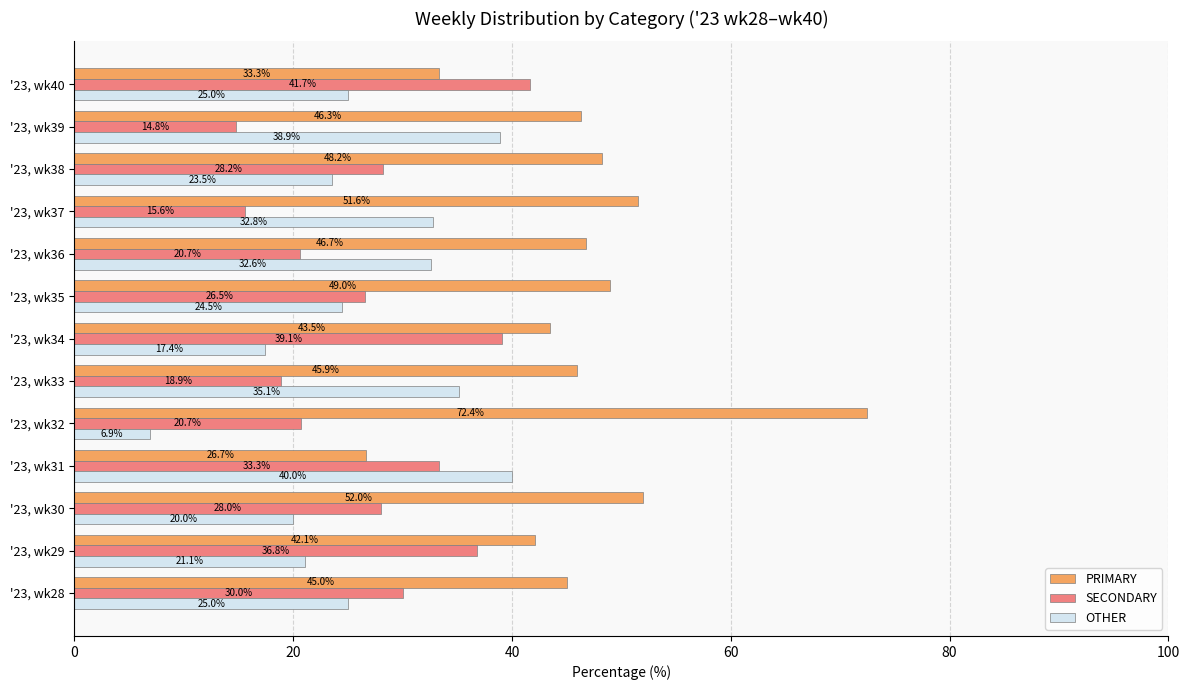

Which series changed the most between '23, wk30 and '23, wk36?

OTHER